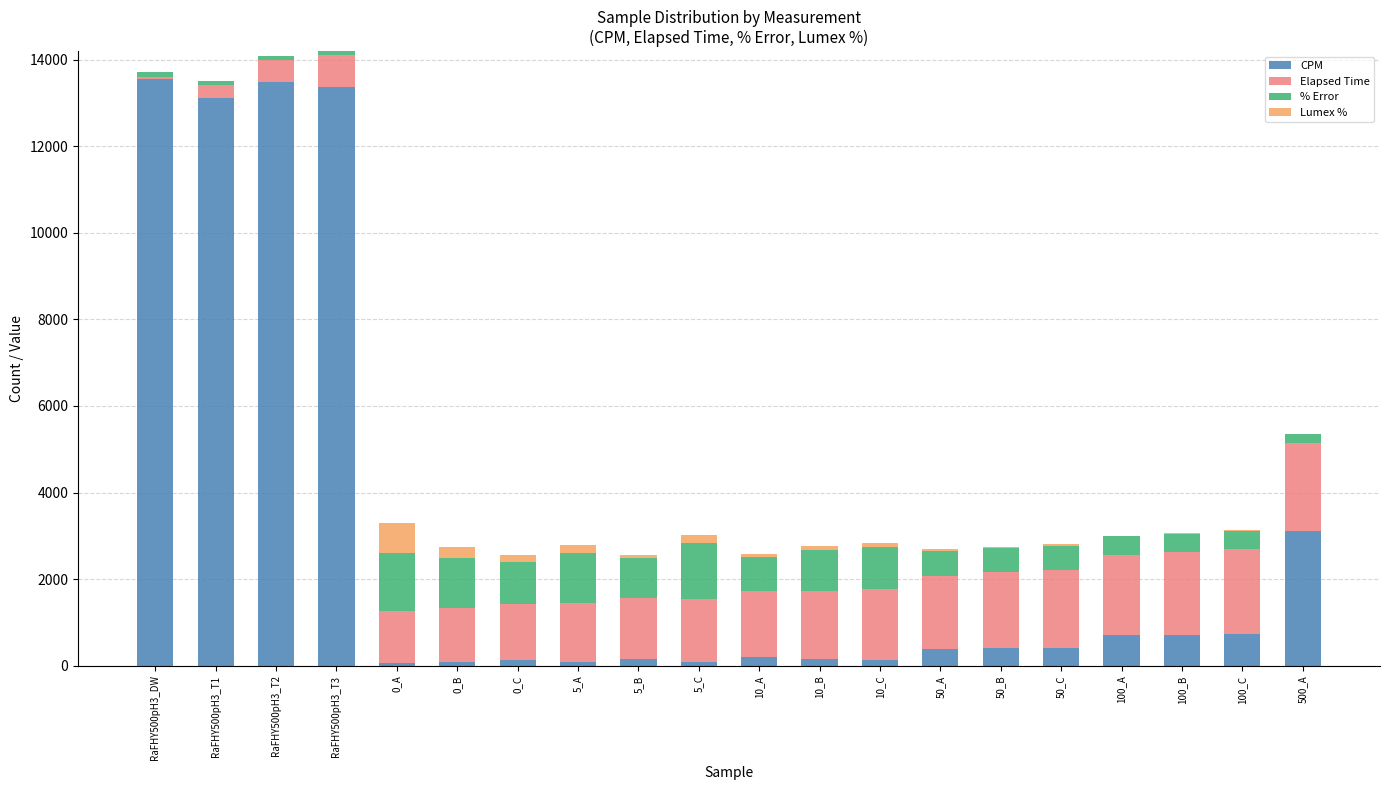

Where is CPM nearest to the value 6809?

500_A